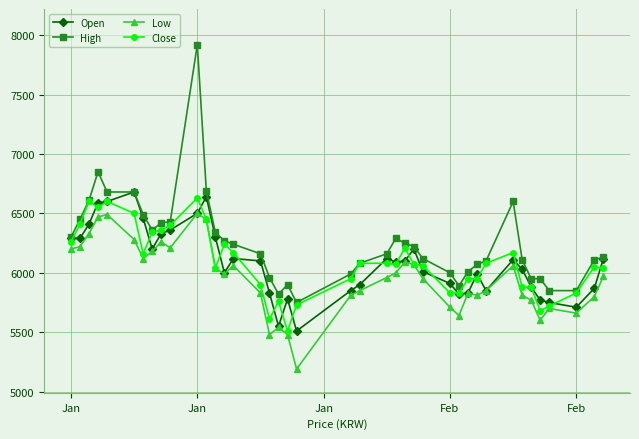

What is the sum of all High values?

250050